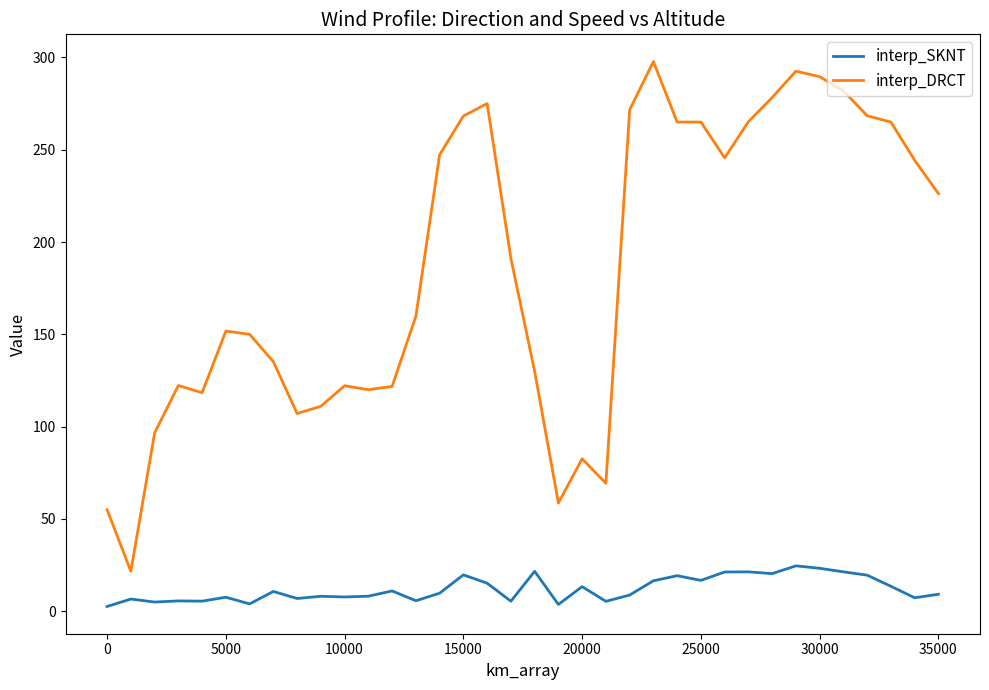

Which series has the largest total across all categories?

interp_DRCT